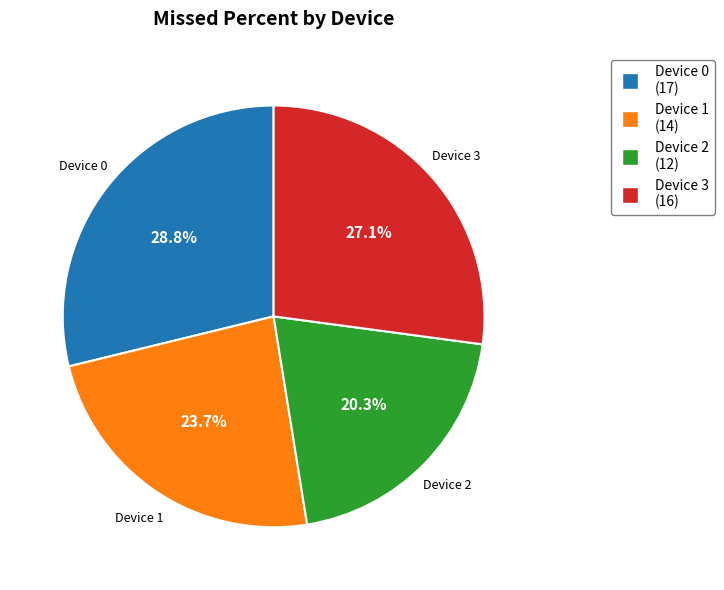

Is there a majority slice in this chart?

No